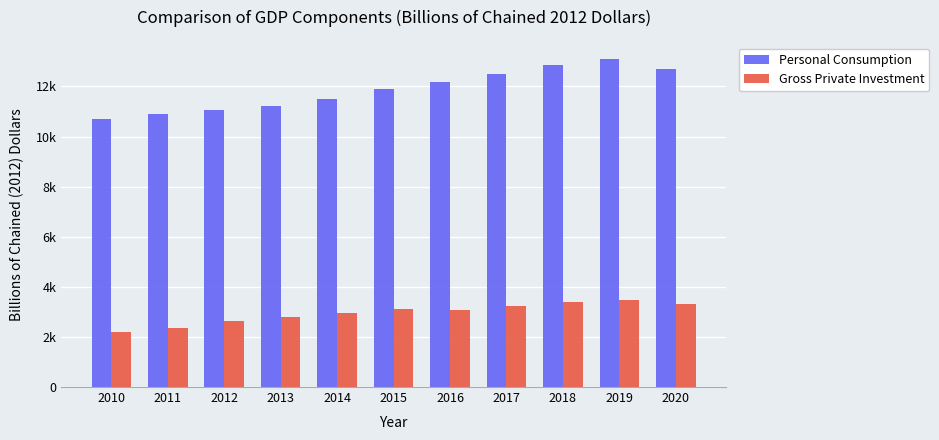

Does the chart contain any negative values?

No